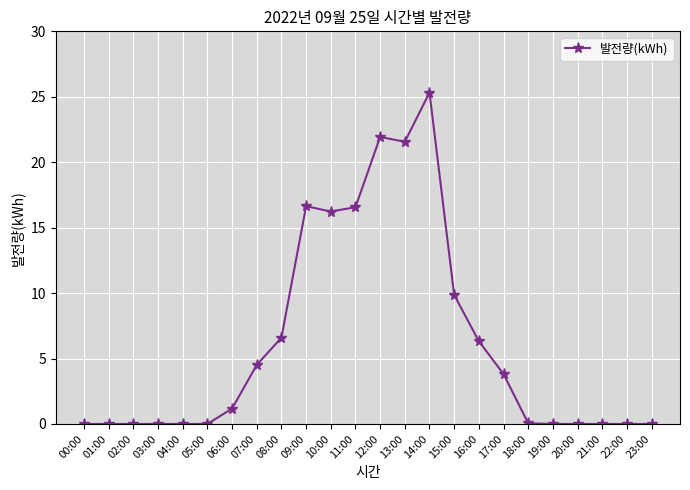

Between 09:00 and 05:00, which is larger?

09:00